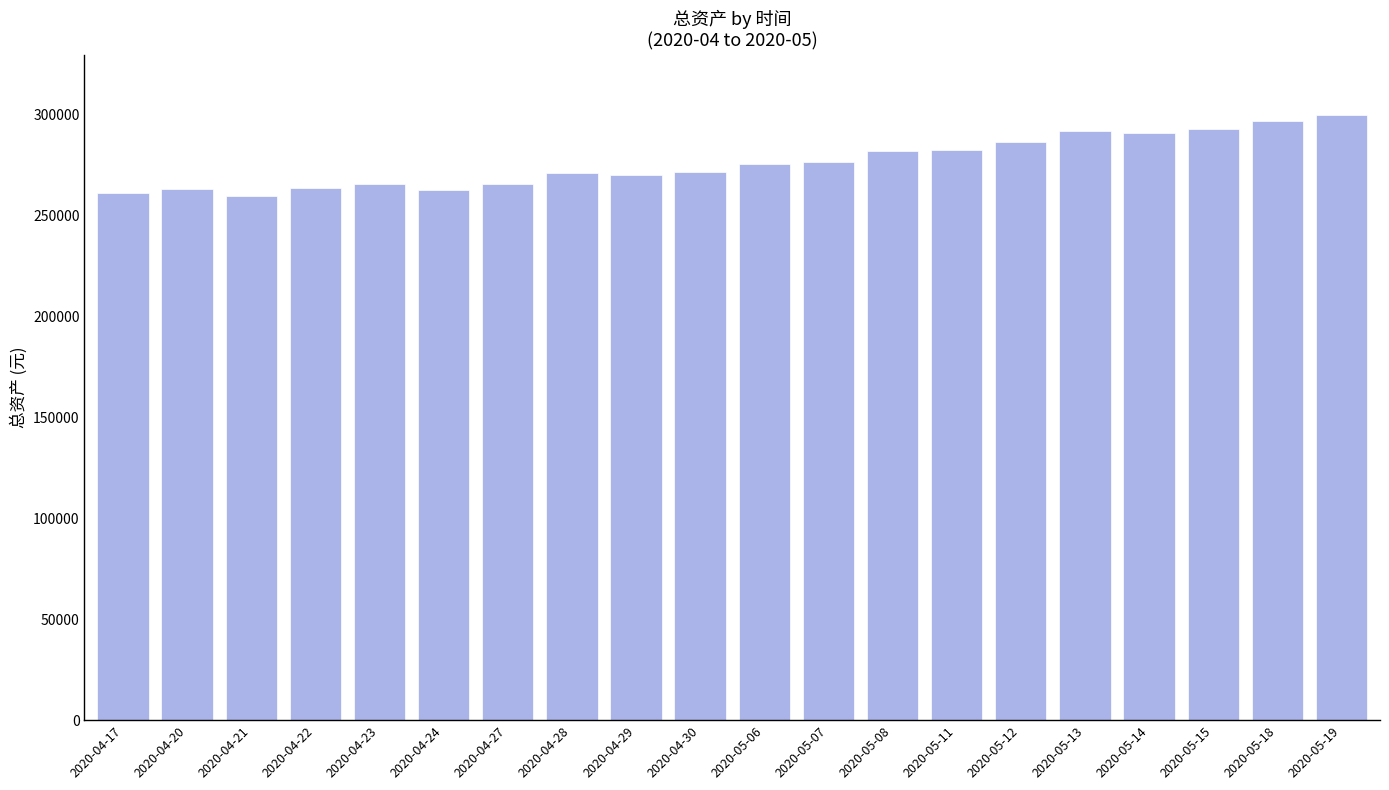

What is the ratio of the value at 2020-04-21 to the value at 2020-04-27?

1.0